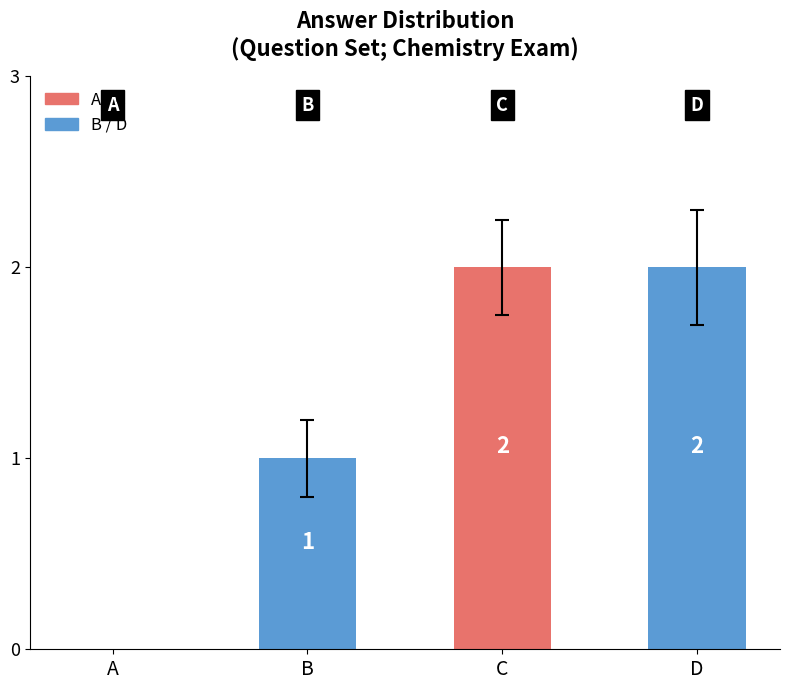

Rank the categories by value from highest to lowest.

C, D, B, A